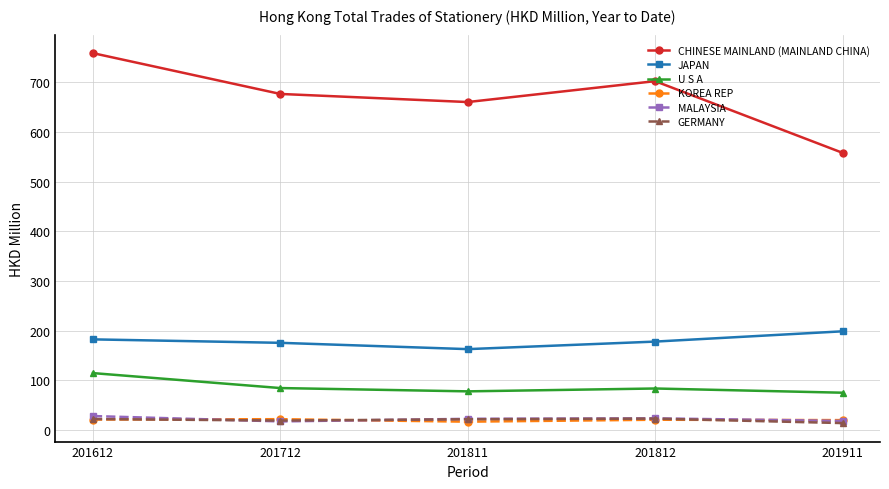

Does the chart have visible grid lines?

Yes